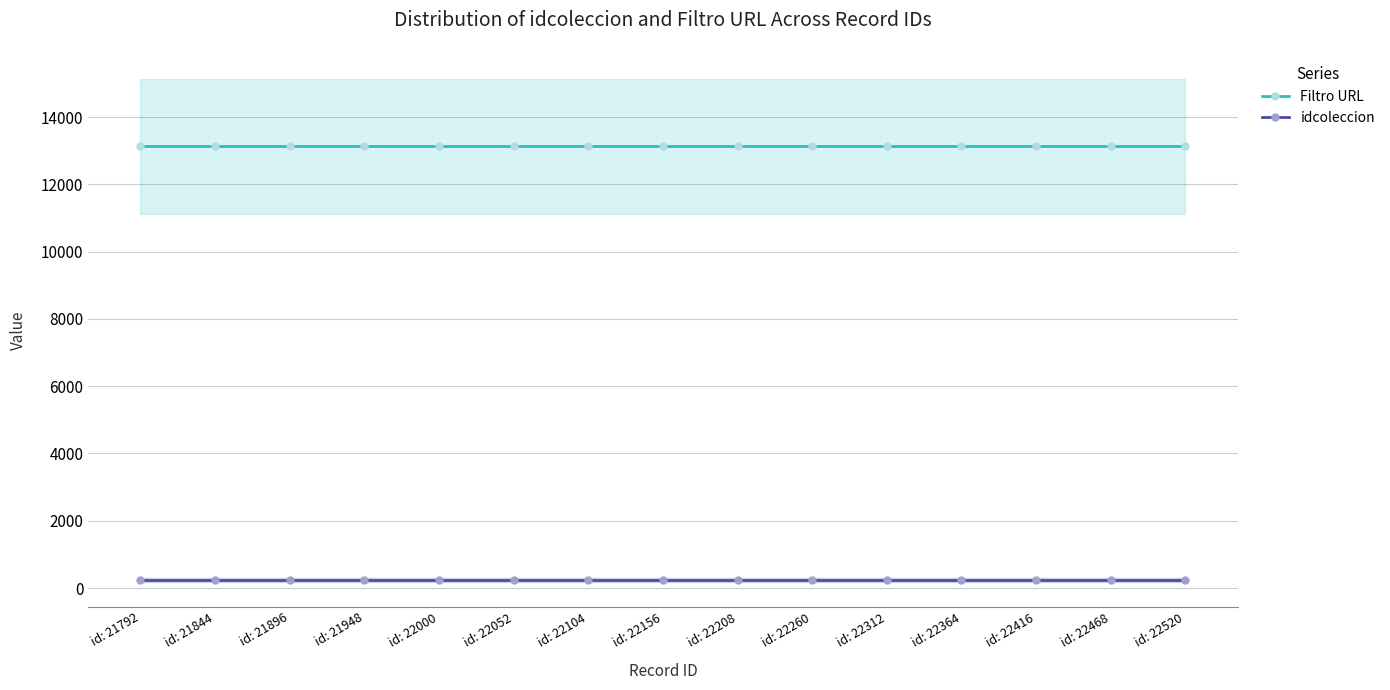

Count the number of categories in the chart.

15